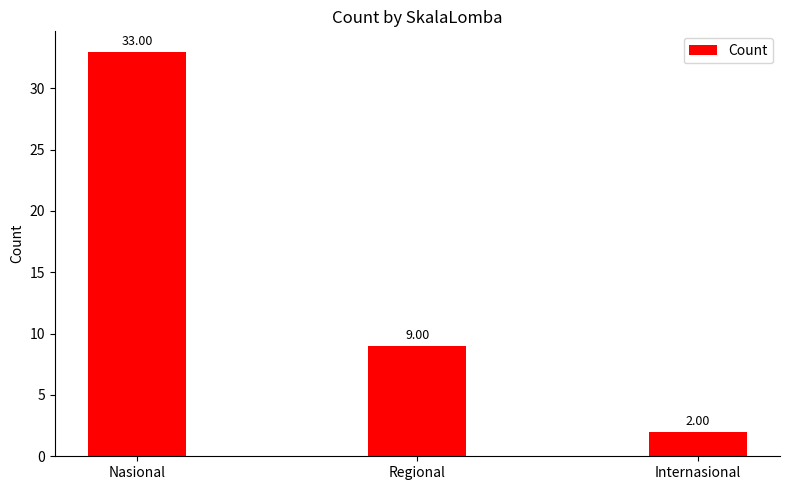

What is the change in value from Nasional to Regional?

-24